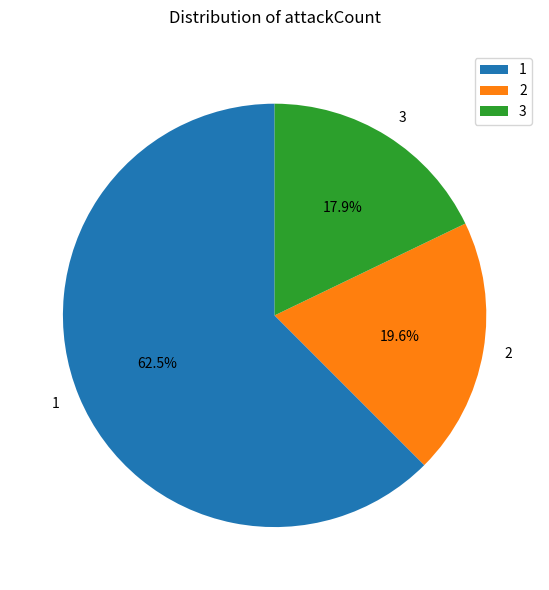

To the nearest percent, what portion does 2 represent?

20%